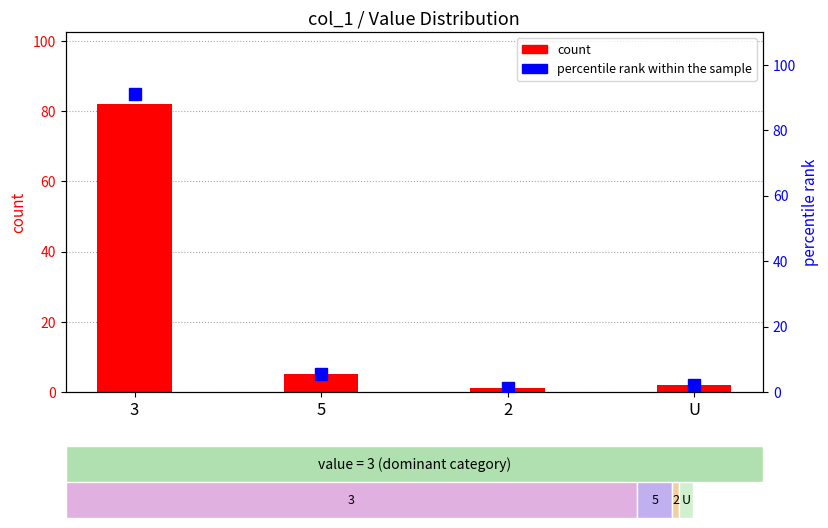

Which series changed the most between 3 and 5?

percentile rank within the sample